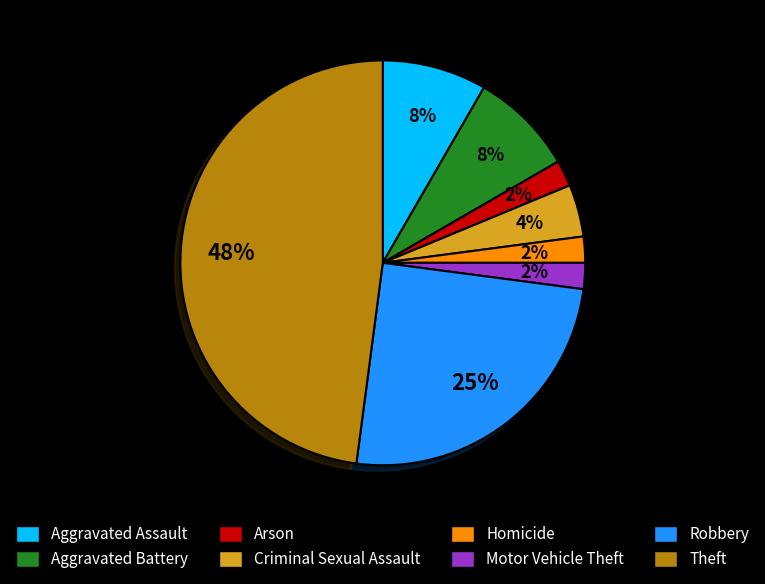

How many segments does this pie chart have?

8